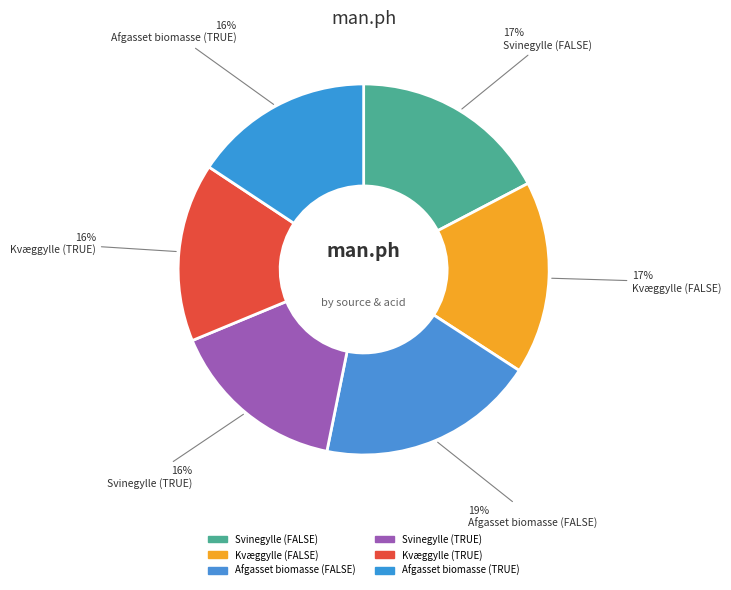

To the nearest percent, what percentage of the pie is Afgasset biomasse (FALSE)?

19%